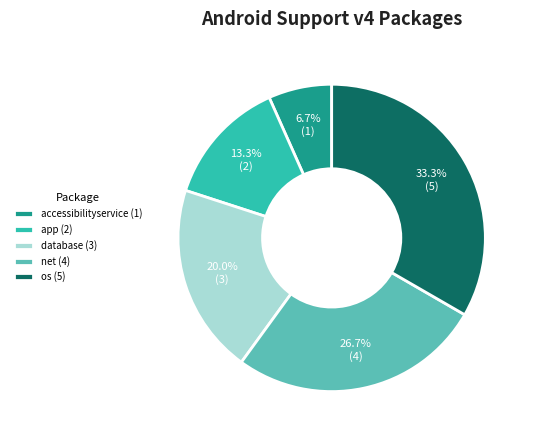

Do accessibilityservice (1) and database (3) together represent more than half of the pie?

No